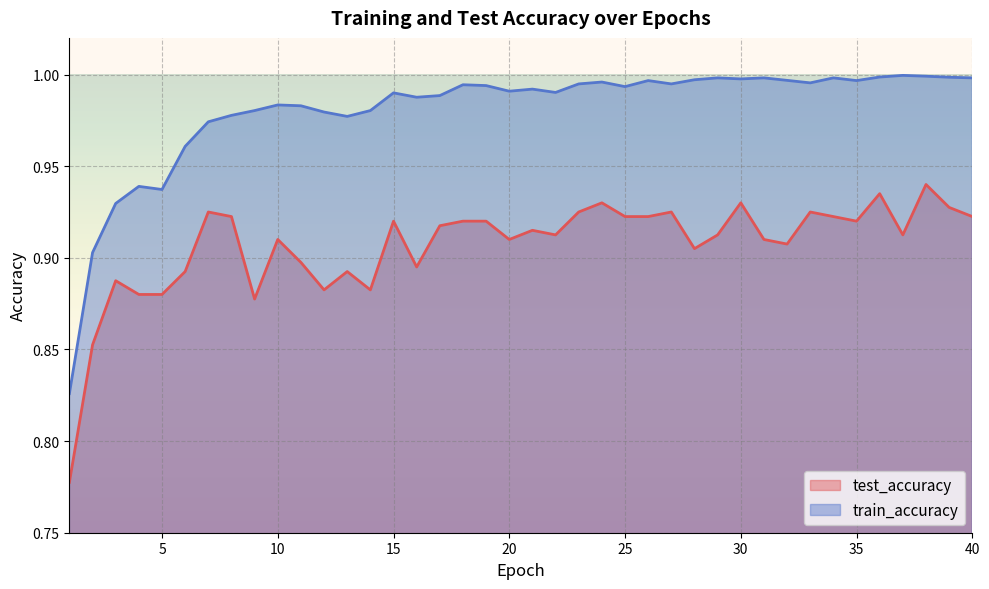

Where is the first local minimum for test_accuracy?

4